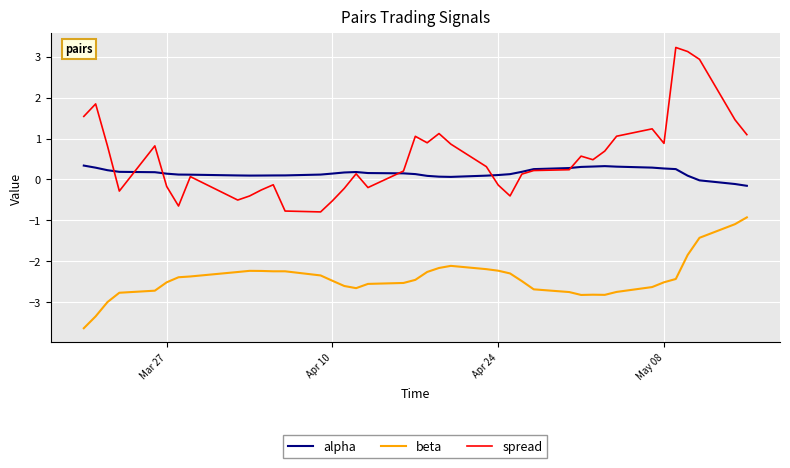

Which series has the largest total across all categories?

spread